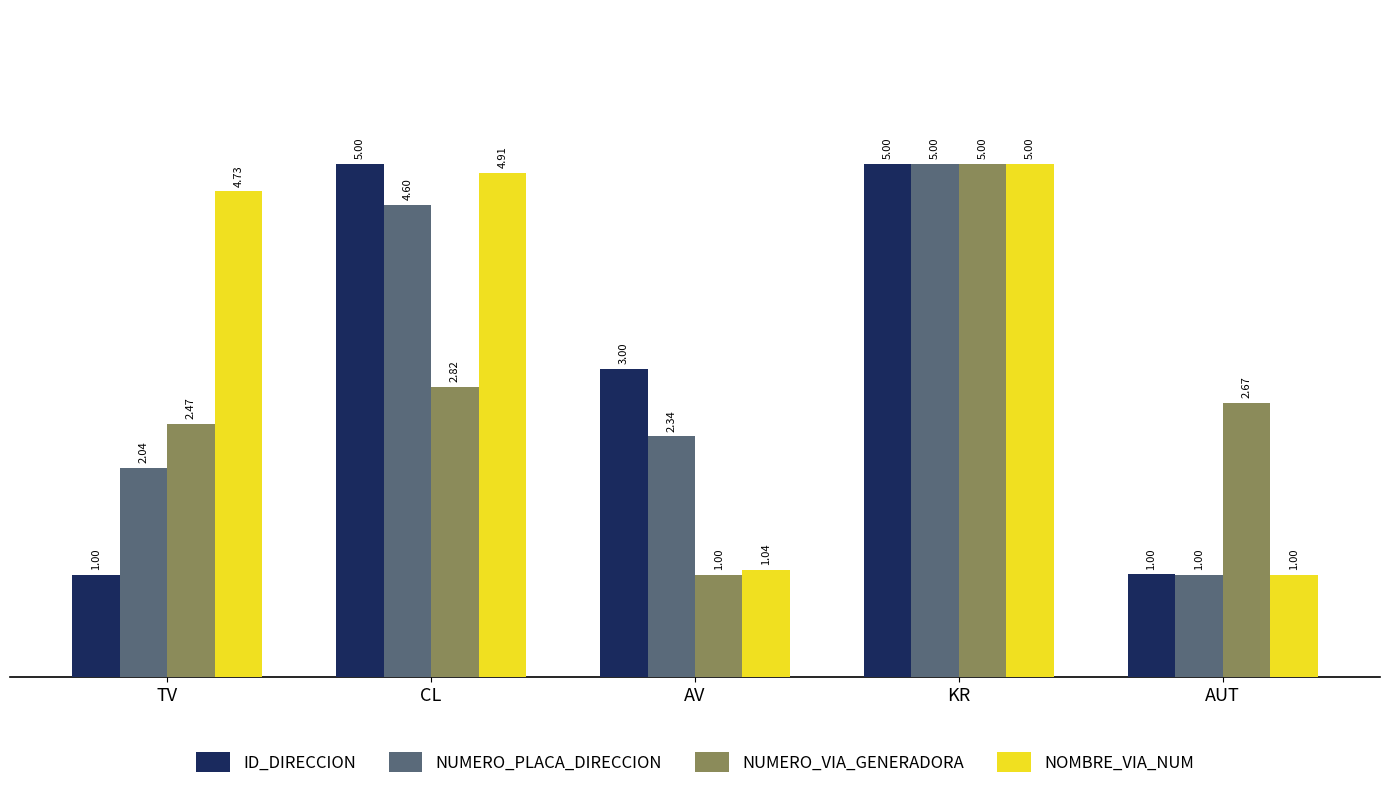

Is the value of NUMERO_VIA_GENERADORA at KR greater than the value of ID_DIRECCION at AUT?

Yes